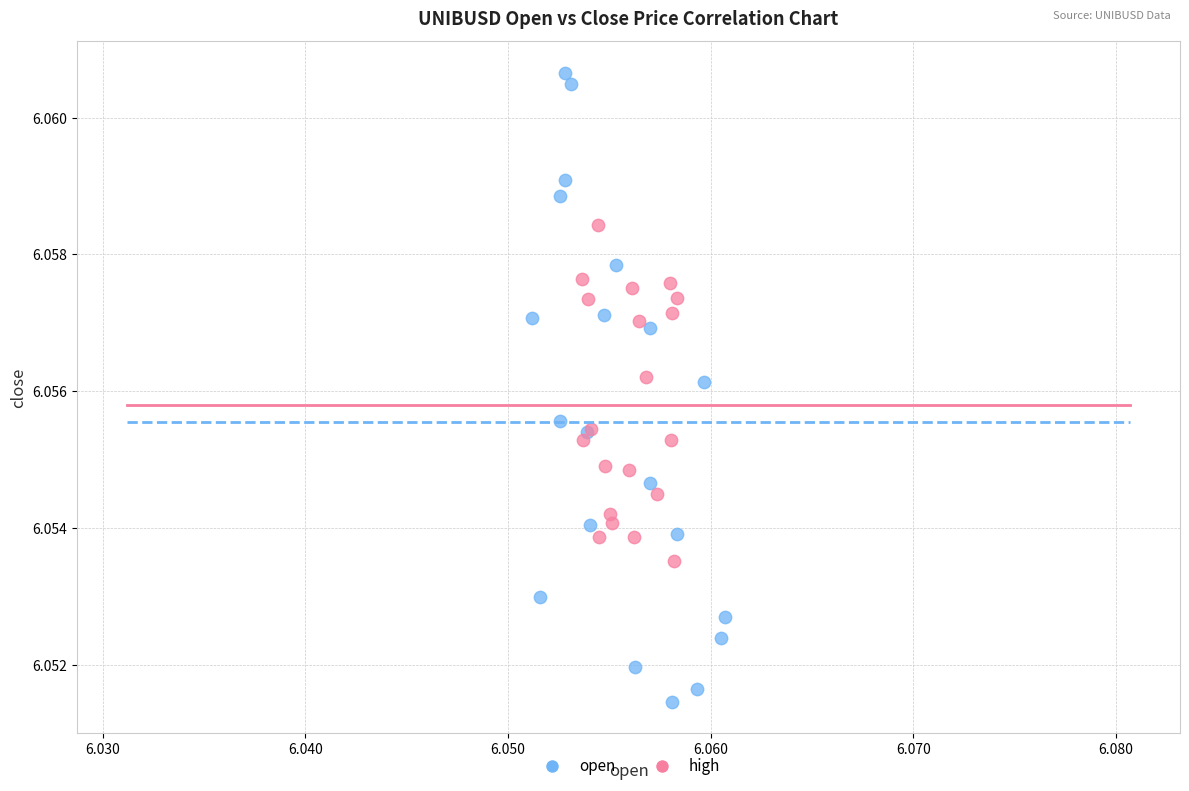

Which series has the largest Y range (max minus min)?

open